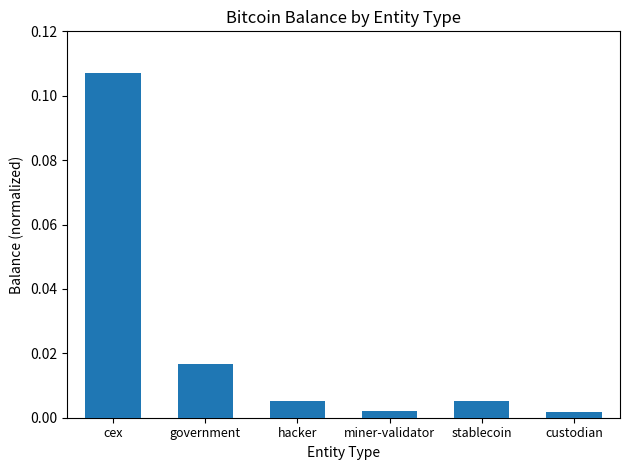

The chart shows a value of 0.1 at cex. True or false?

False